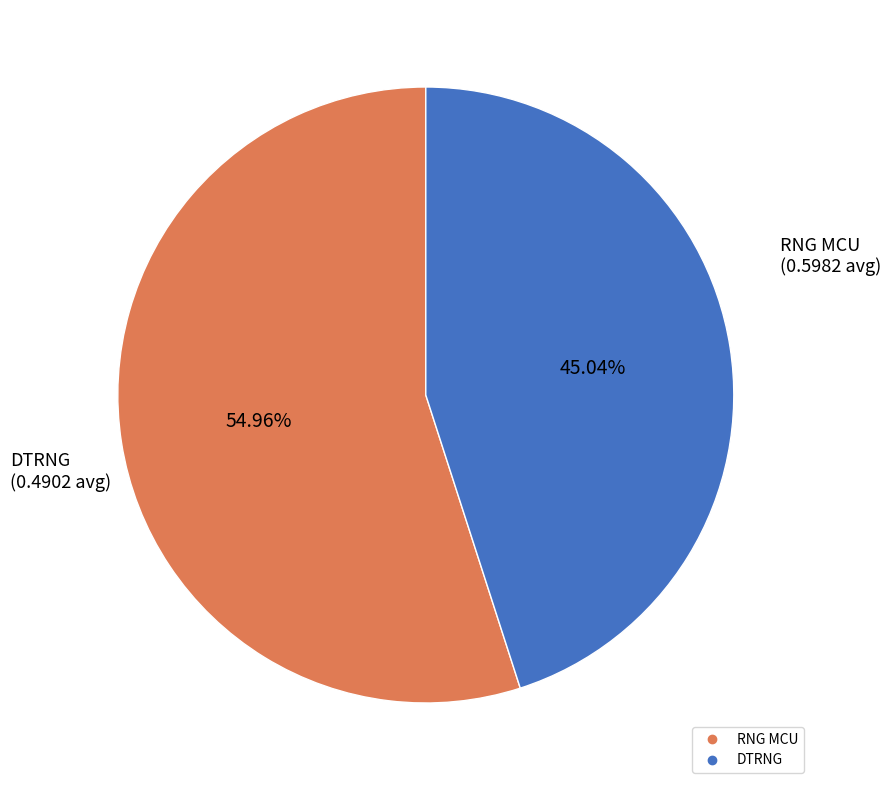

Count the number of slices in the pie.

2